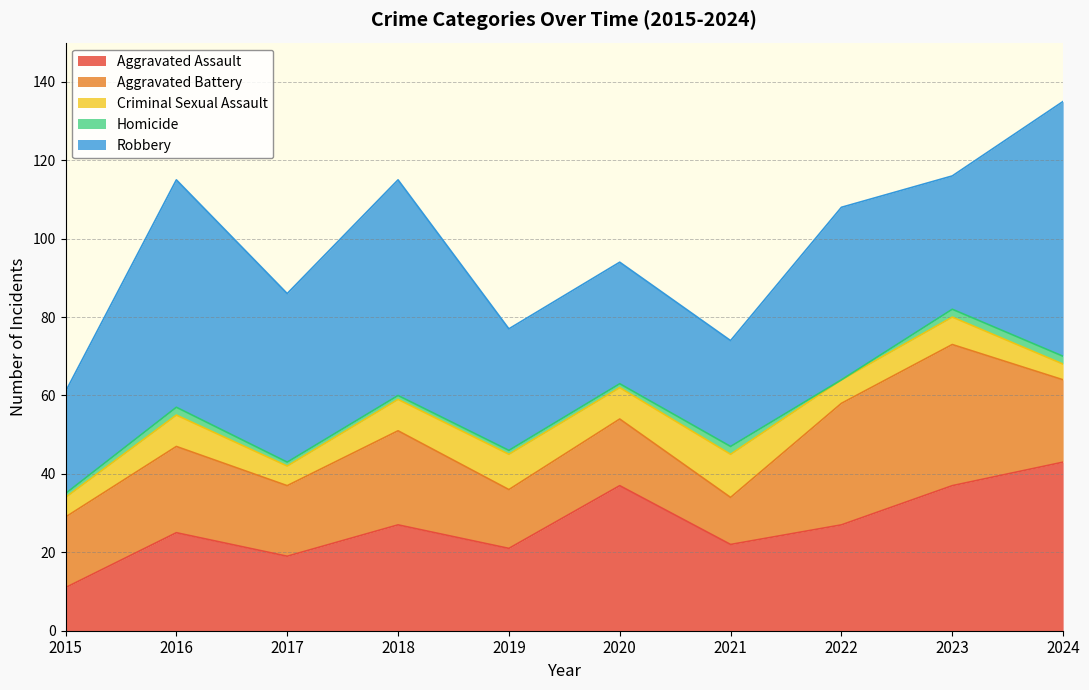

What is the difference between the maximum and minimum values in the Aggravated Battery series?

24